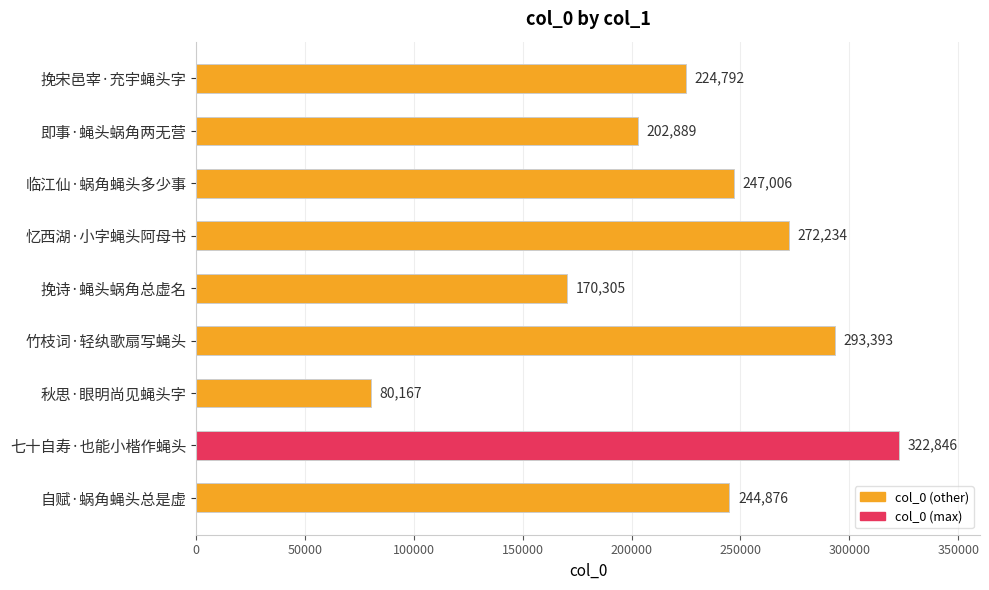

What is the change in value from 竹枝词·轻纨歌扇写蝇头 to 秋思·眼明尚见蝇头字?

-213226